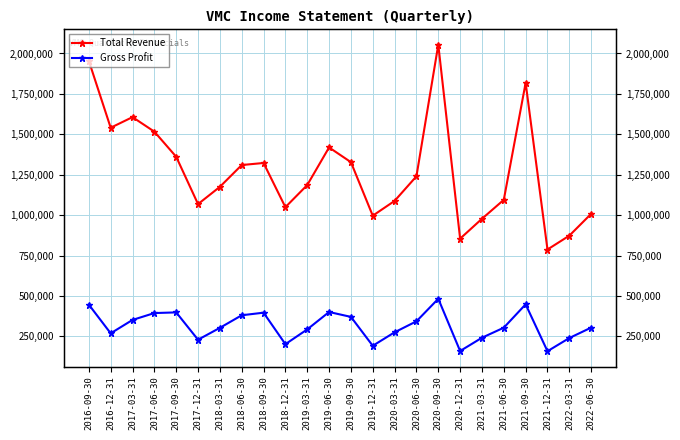

At which category does Total Revenue reach its first local valley?

2016-12-31